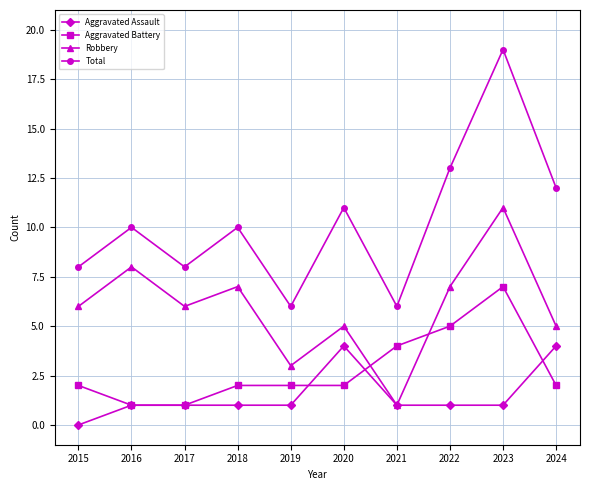

Where is Aggravated Battery nearest to the value 4?

2021